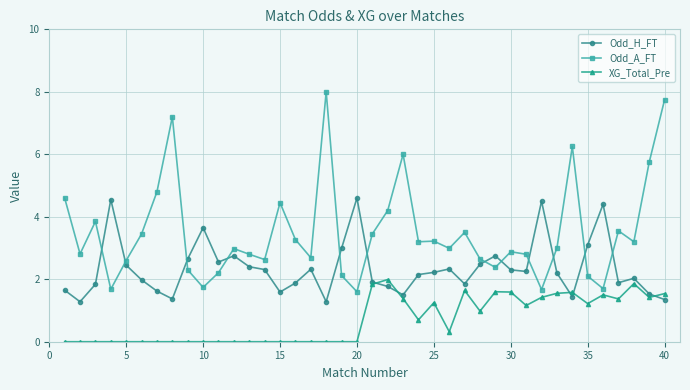

Does the chart display data point markers on the line(s)?

Yes